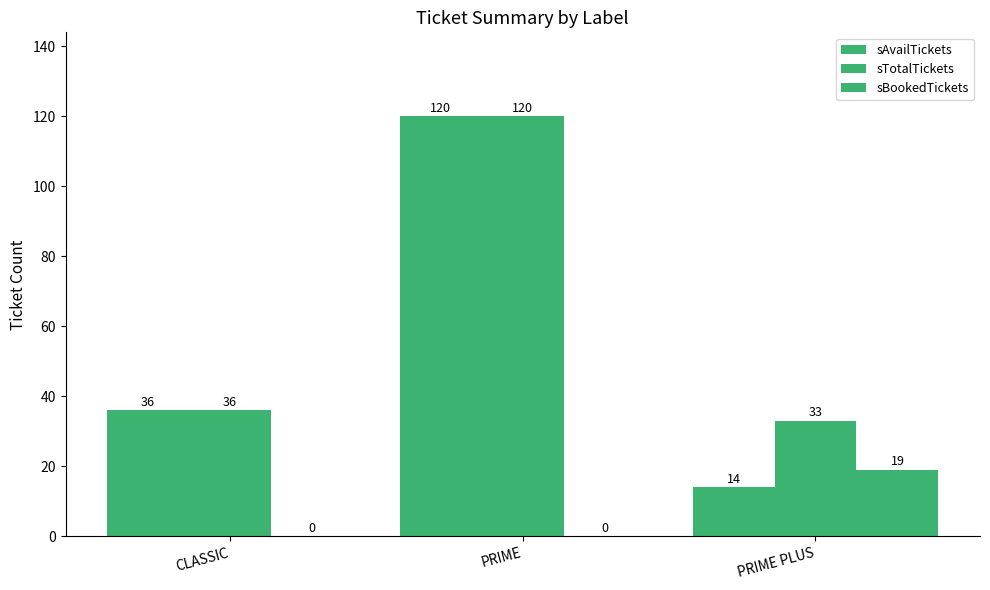

What is the total value across all series at PRIME PLUS?

66